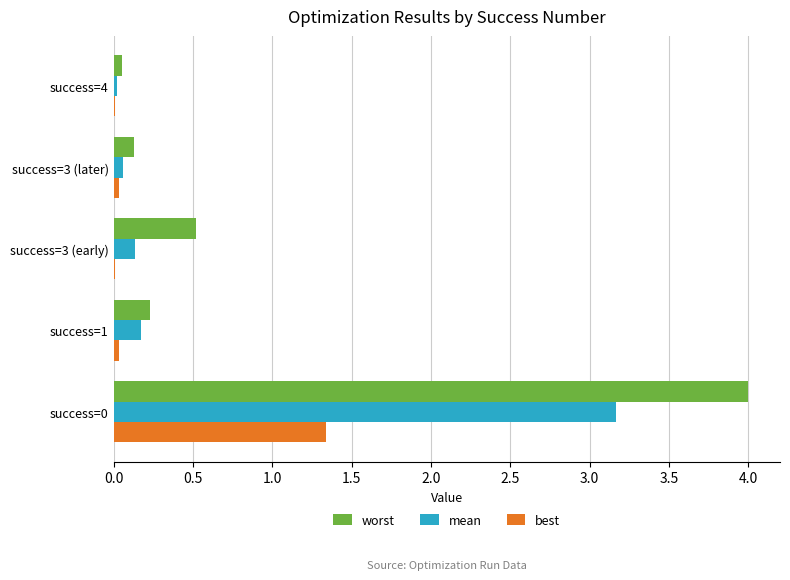

What is the greatest value displayed?

4.0